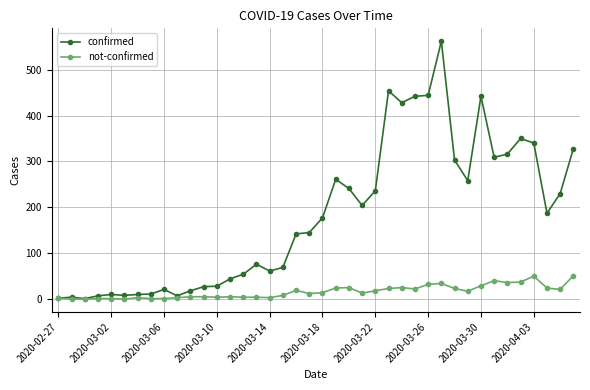

What is the maximum value shown in the chart?

562